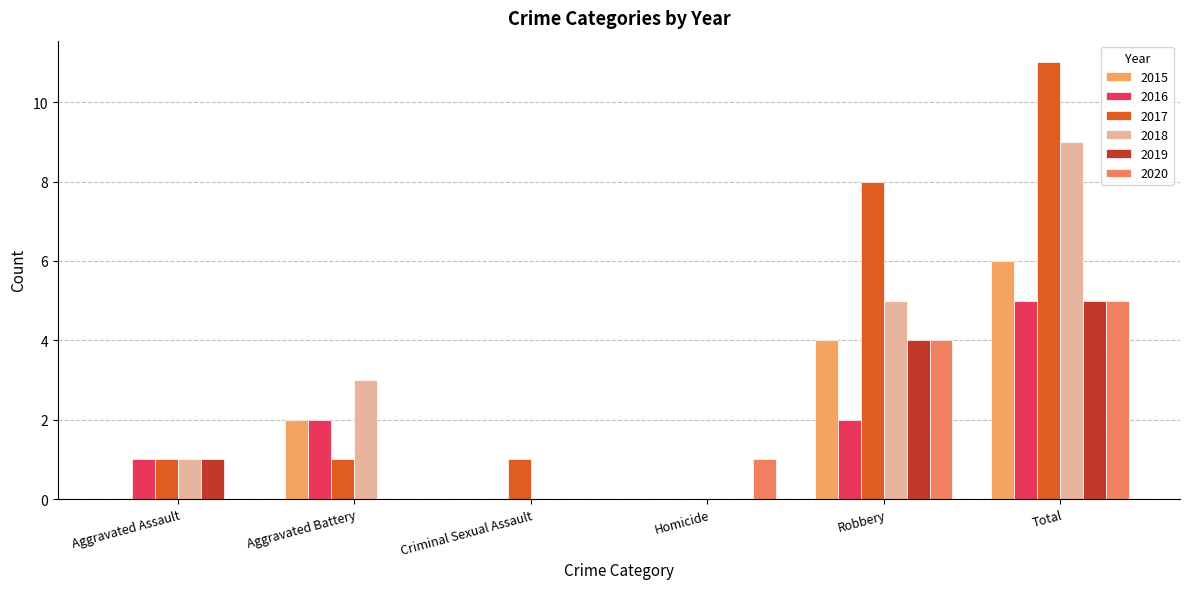

How many series are shown in this chart?

6